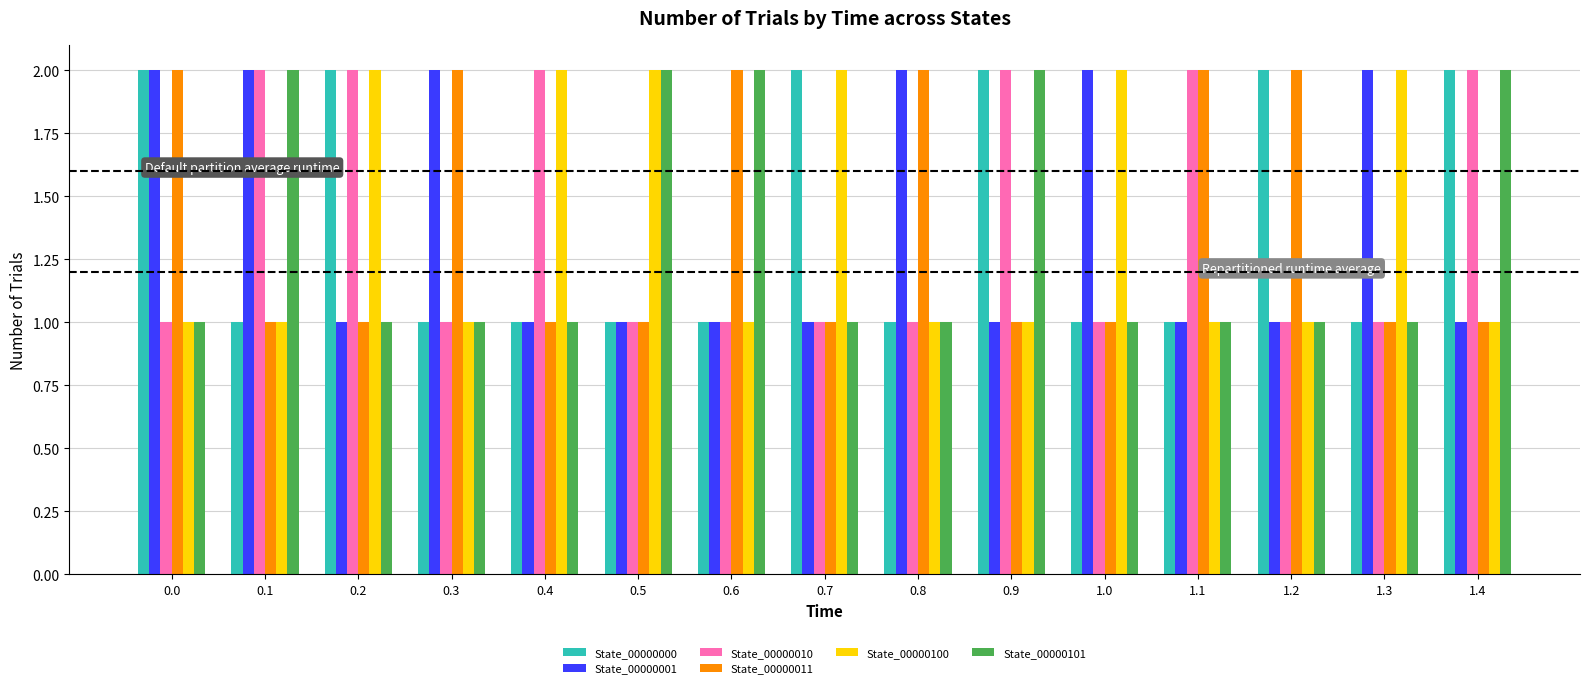

Reading left to right, transcribe all the data shown in this chart.

State_00000000: 2	1	2	1	1	1	1	2	1	2	1	1	2	1	2
State_00000001: 2	2	1	2	1	1	1	1	2	1	2	1	1	2	1
State_00000010: 1	2	2	1	2	1	1	1	1	2	1	2	1	1	2
State_00000011: 2	1	1	2	1	1	2	1	2	1	1	2	2	1	1
State_00000100: 1	1	2	1	2	2	1	2	1	1	2	1	1	2	1
State_00000101: 1	2	1	1	1	2	2	1	1	2	1	1	1	1	2